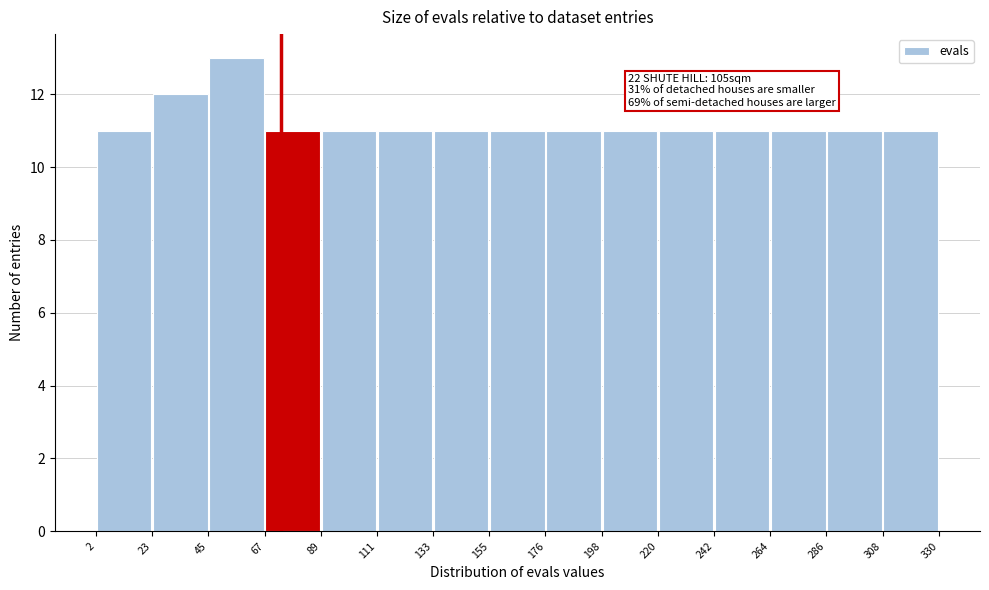

Which range on the x-axis has the tallest bar?

45 to 67